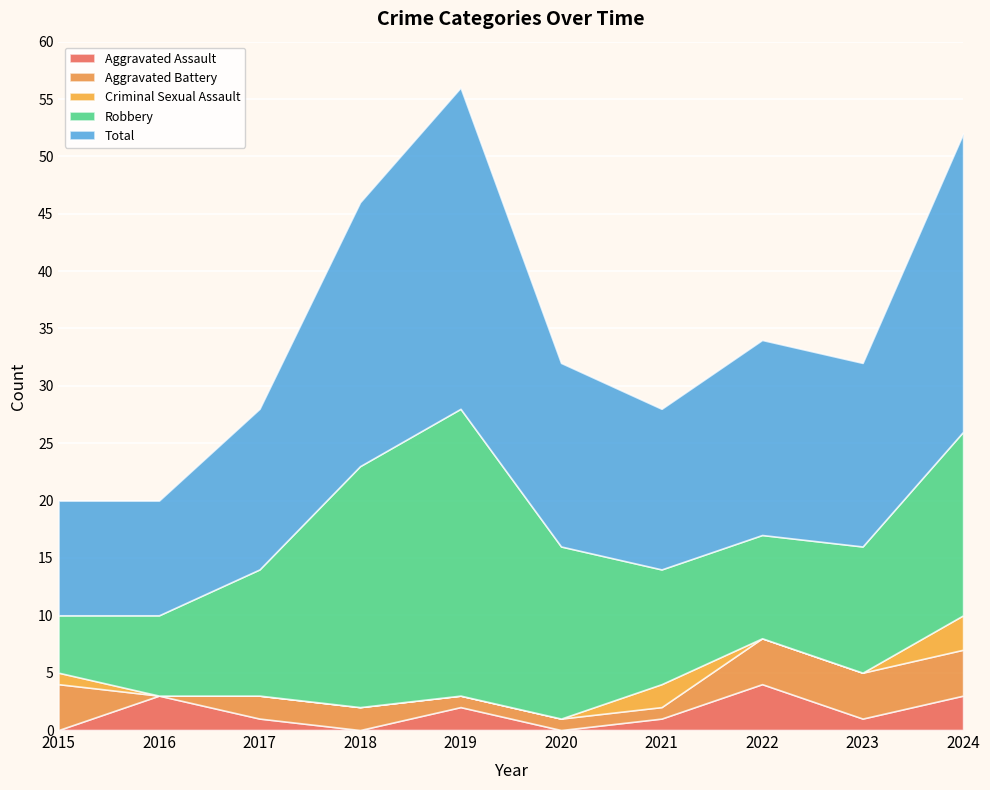

Reading left to right, what are all the values shown in this chart?

Aggravated Assault: 0	3	1	0	2	0	1	4	1	3
Aggravated Battery: 4	0	2	2	1	1	1	4	4	4
Criminal Sexual Assault: 1	0	0	0	0	0	2	0	0	3
Robbery: 5	7	11	21	25	15	10	9	11	16
Total: 10	10	14	23	28	16	14	17	16	26